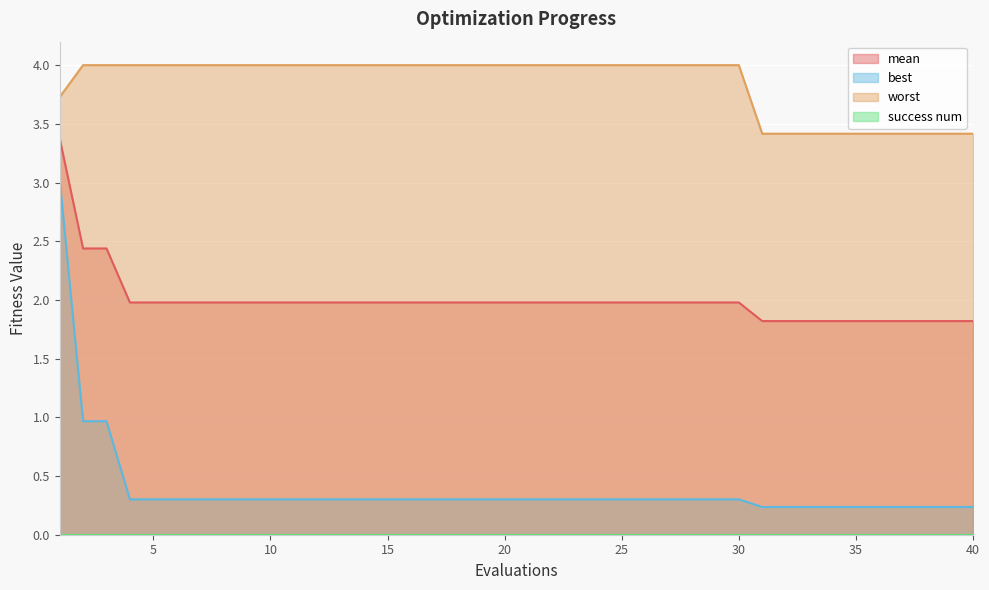

Between 2 and 22, which series saw the biggest shift?

best